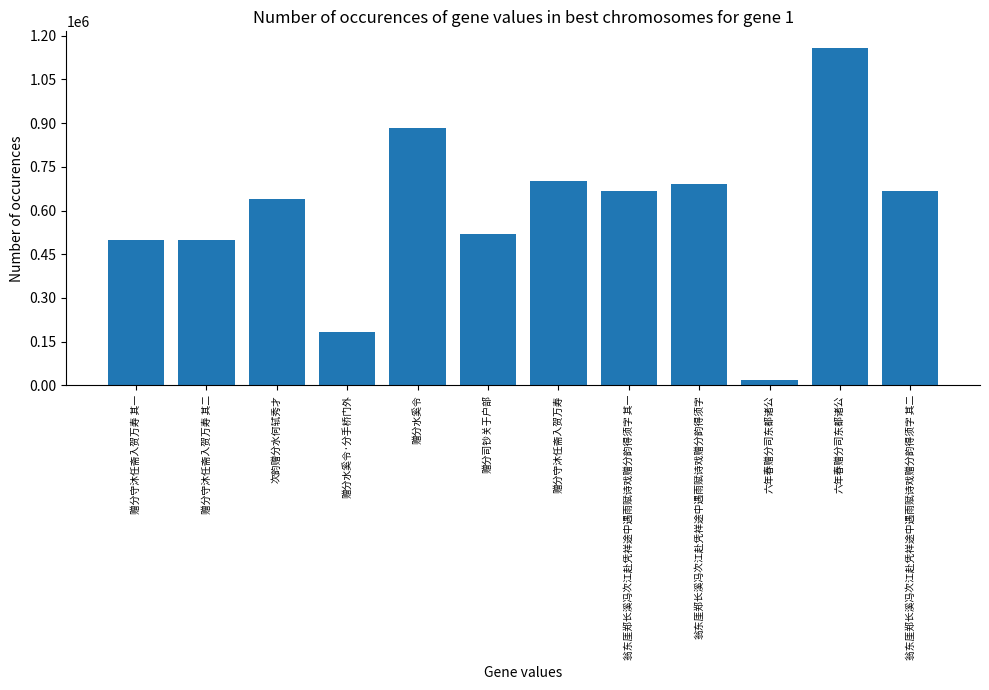

What is the greatest value displayed?

1156992